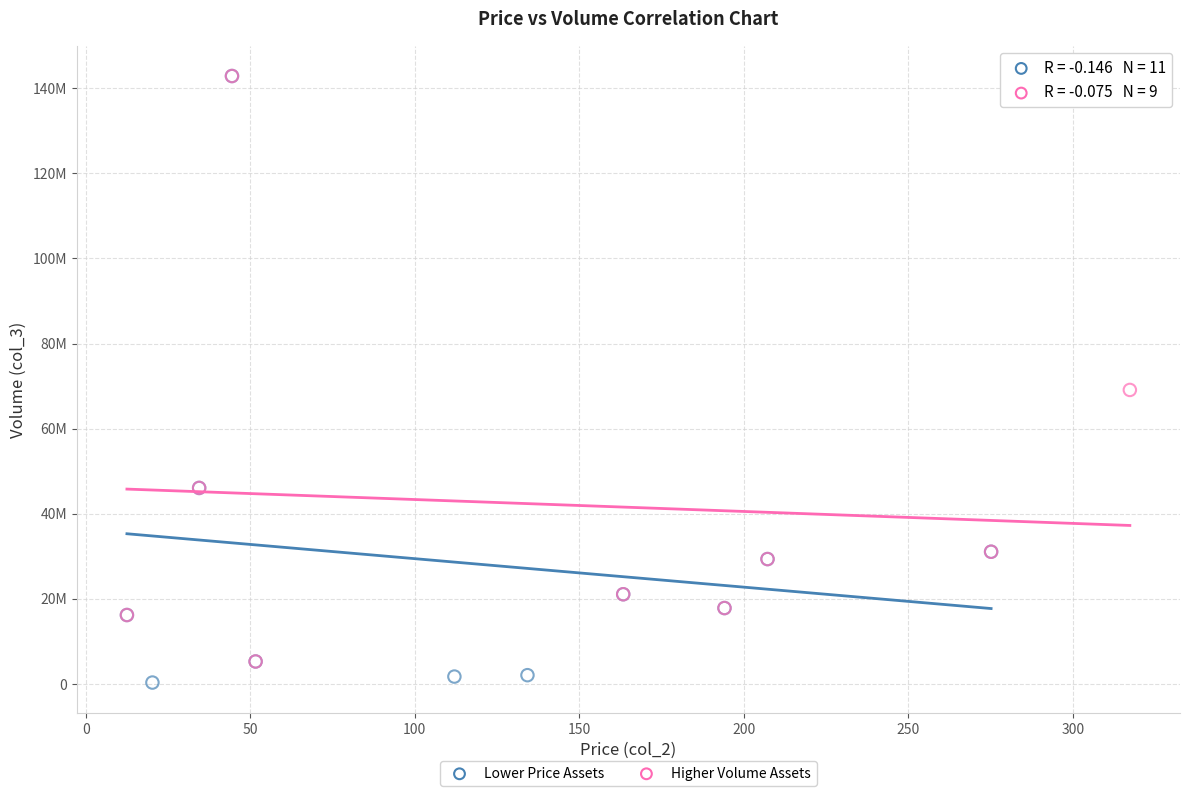

What are all the series names shown in the legend?

Lower Price Assets, Higher Volume Assets